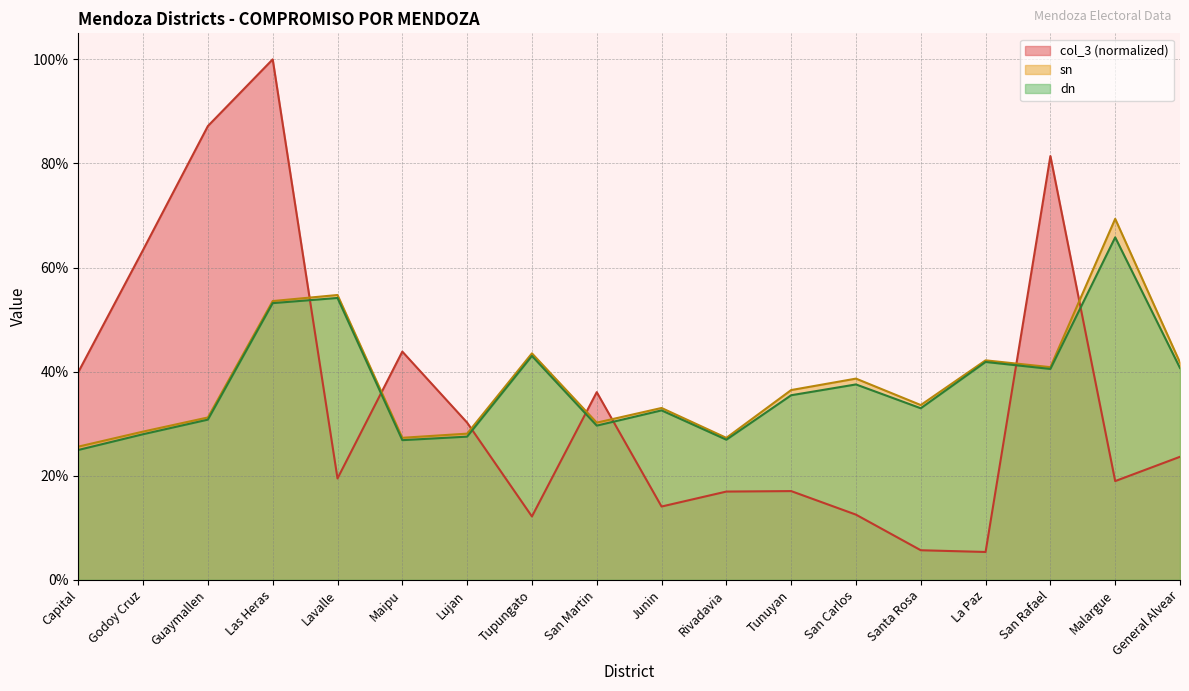

How many intersections are there between col_3 and dn?

7